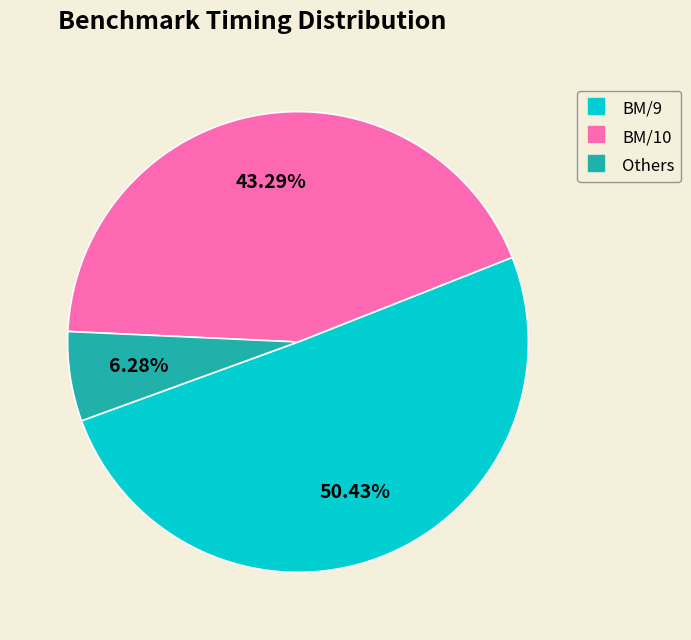

Does any single category account for the majority?

Yes